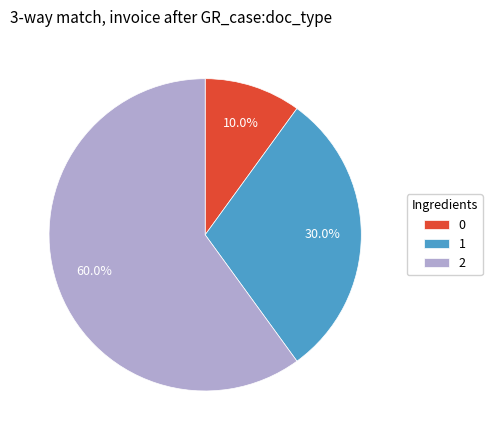

Which category accounts for the majority?

2